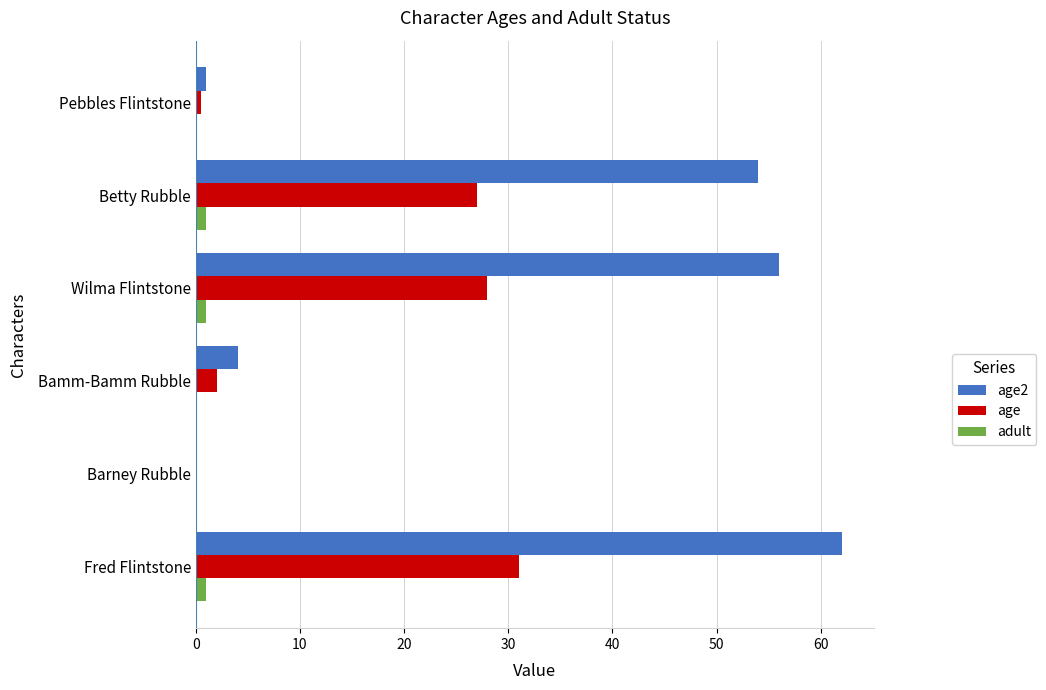

True or false: age2 has a value of 43.0 at Fred Flintstone.

False